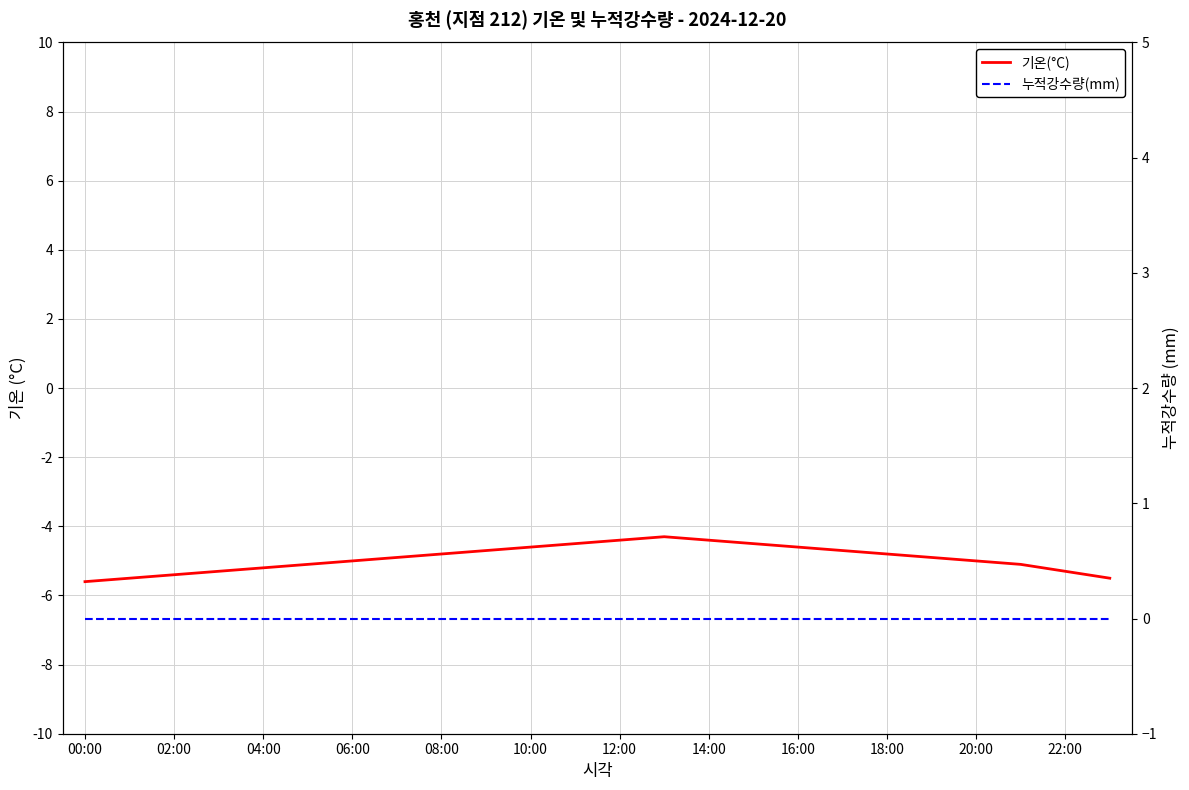

What is the total value across all series at 19?

-4.9